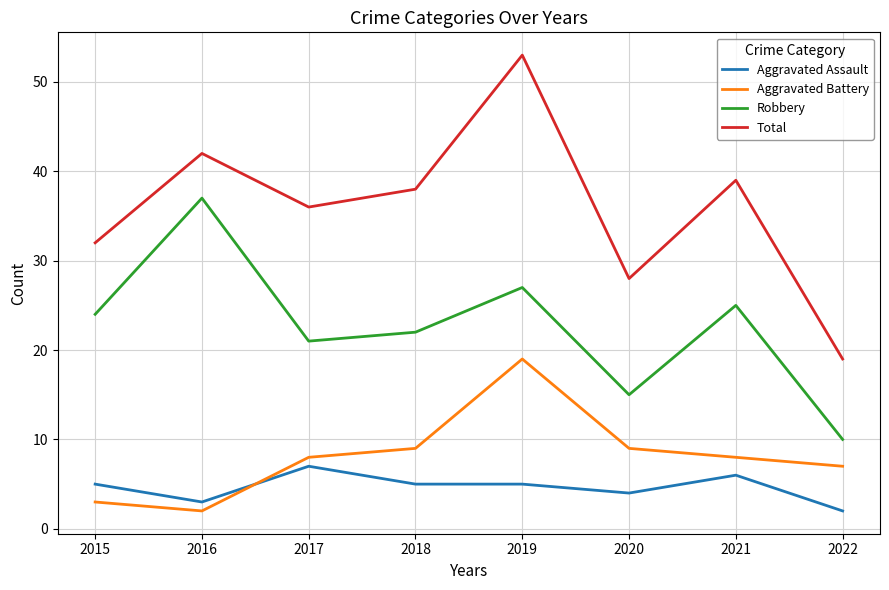

What are all the series names shown in the legend?

Aggravated Assault, Aggravated Battery, Robbery, Total